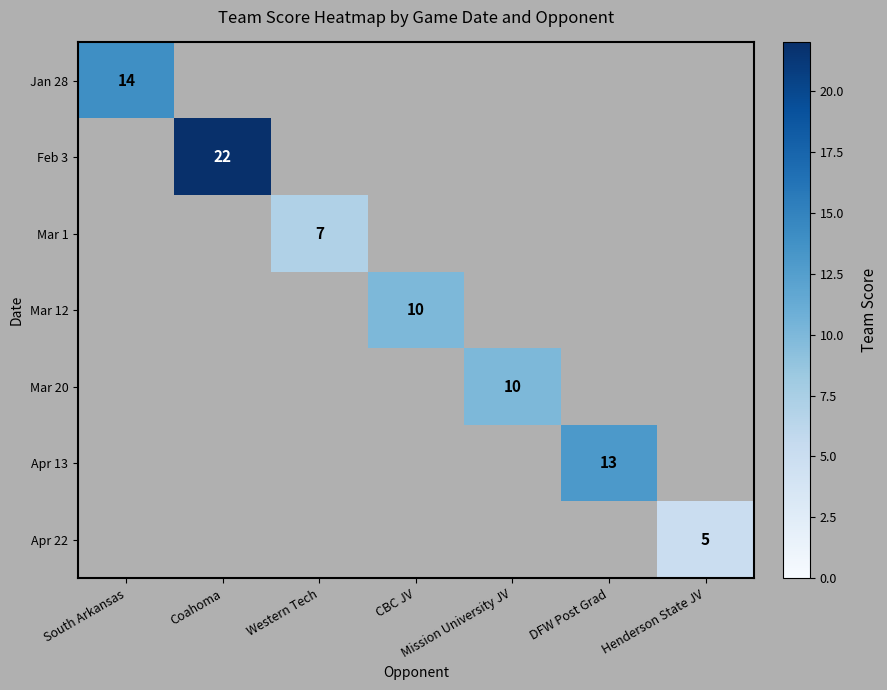

Count the number of categories in the chart.

7